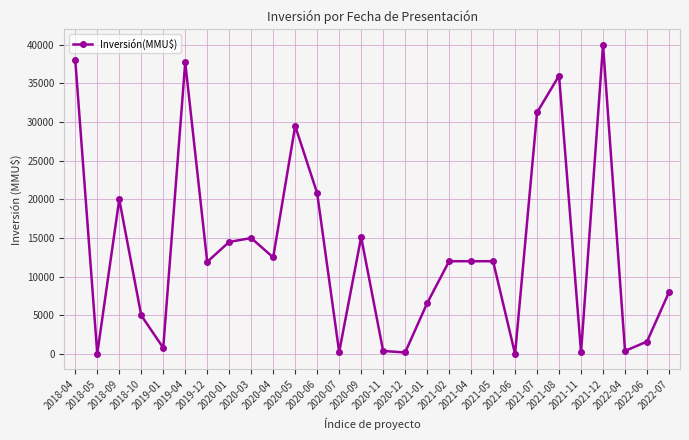

True or false: there are more than 1 points higher than both neighbors.

True